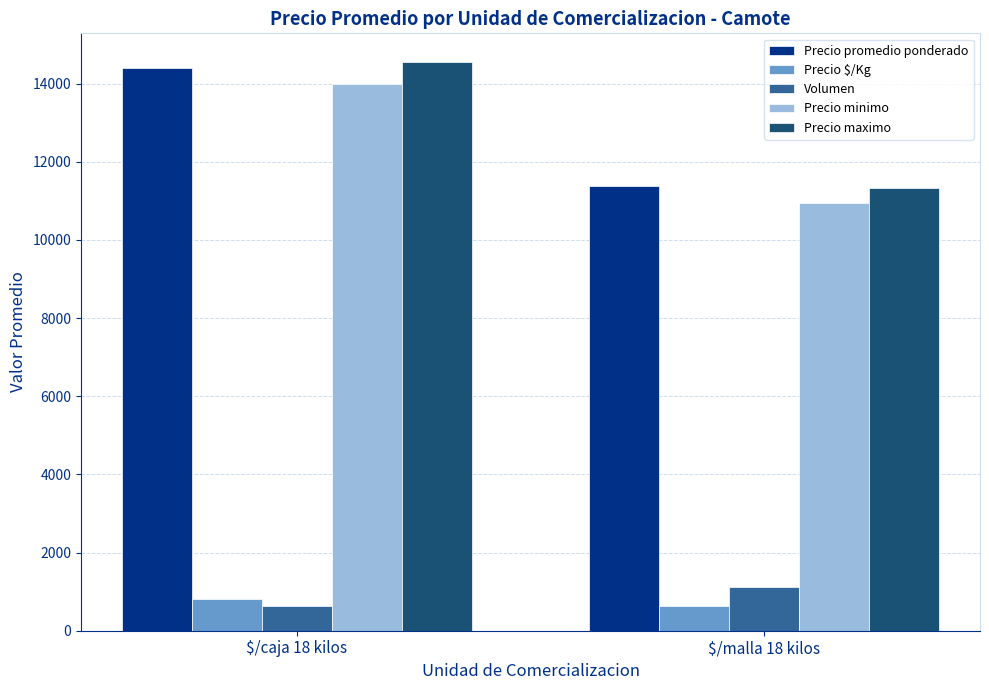

Which series has the largest range (max minus min)?

Precio maximo